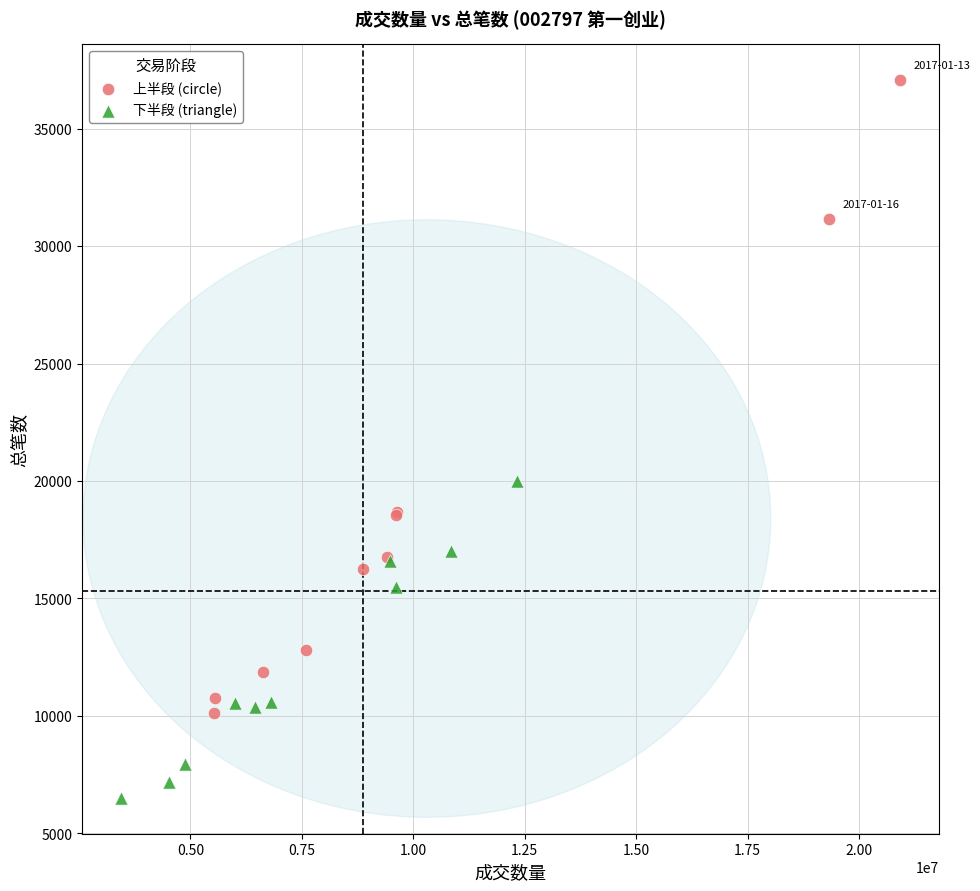

Which series reaches the maximum Y coordinate?

上半段 (circle)